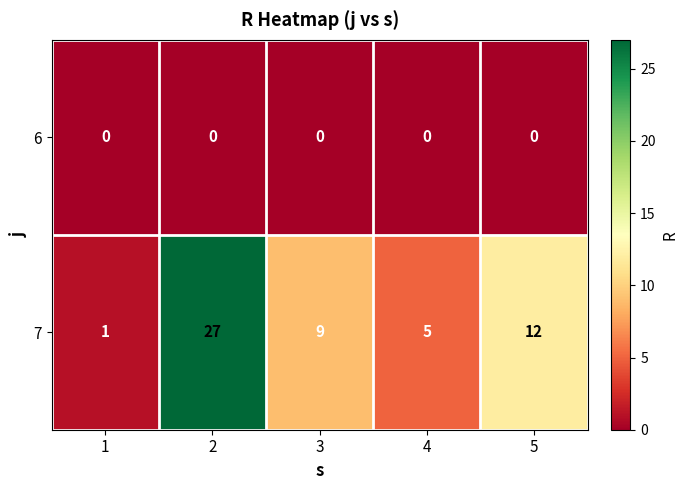

At which label is 7 closest to 14?

5